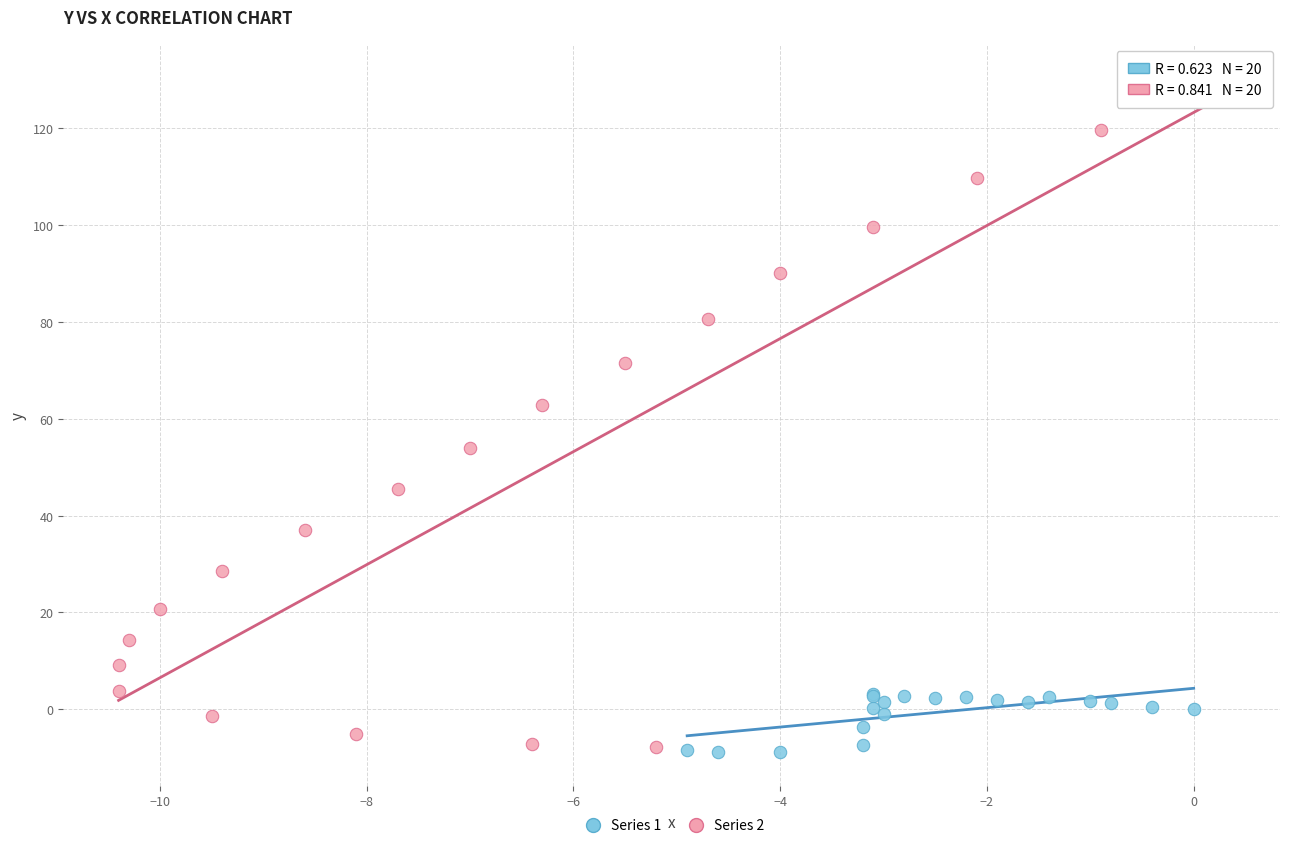

Which series has the largest Y range (max minus min)?

Series 2